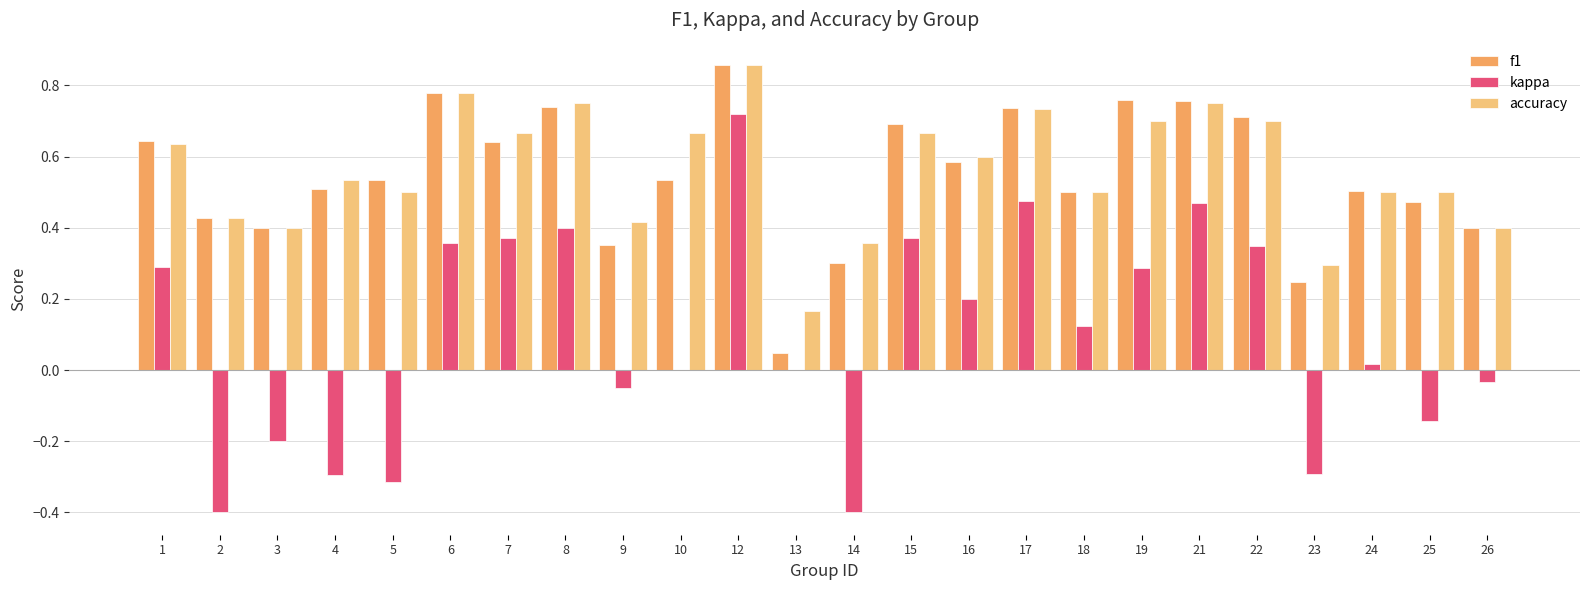

At which label does kappa reach its peak?

12